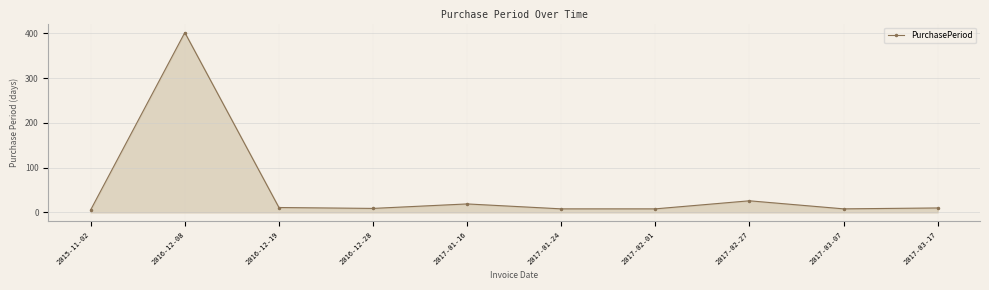

What is the difference between the values at 2017-03-07 and 2016-12-28?

1